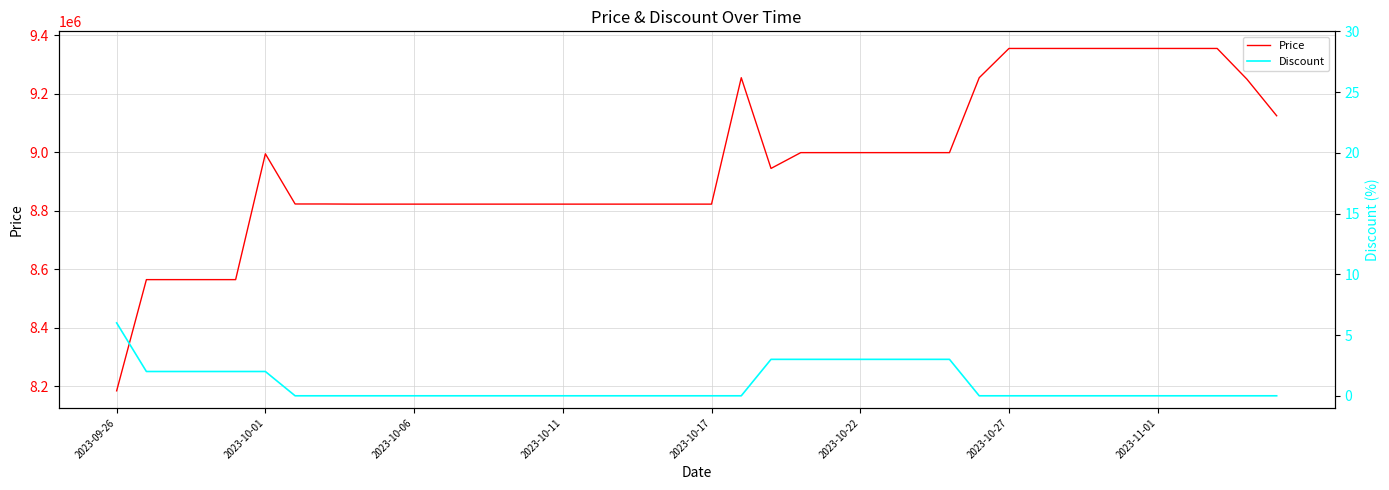

What is the lowest value of the Price series?

8185000